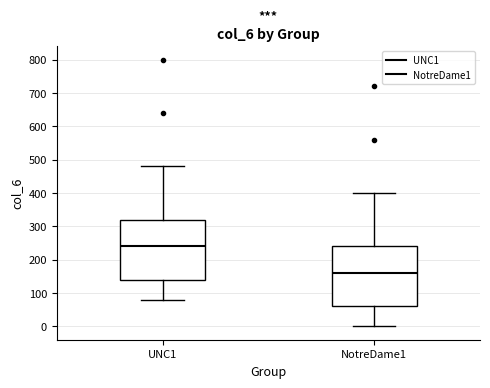

Which box has the highest median line?

UNC1